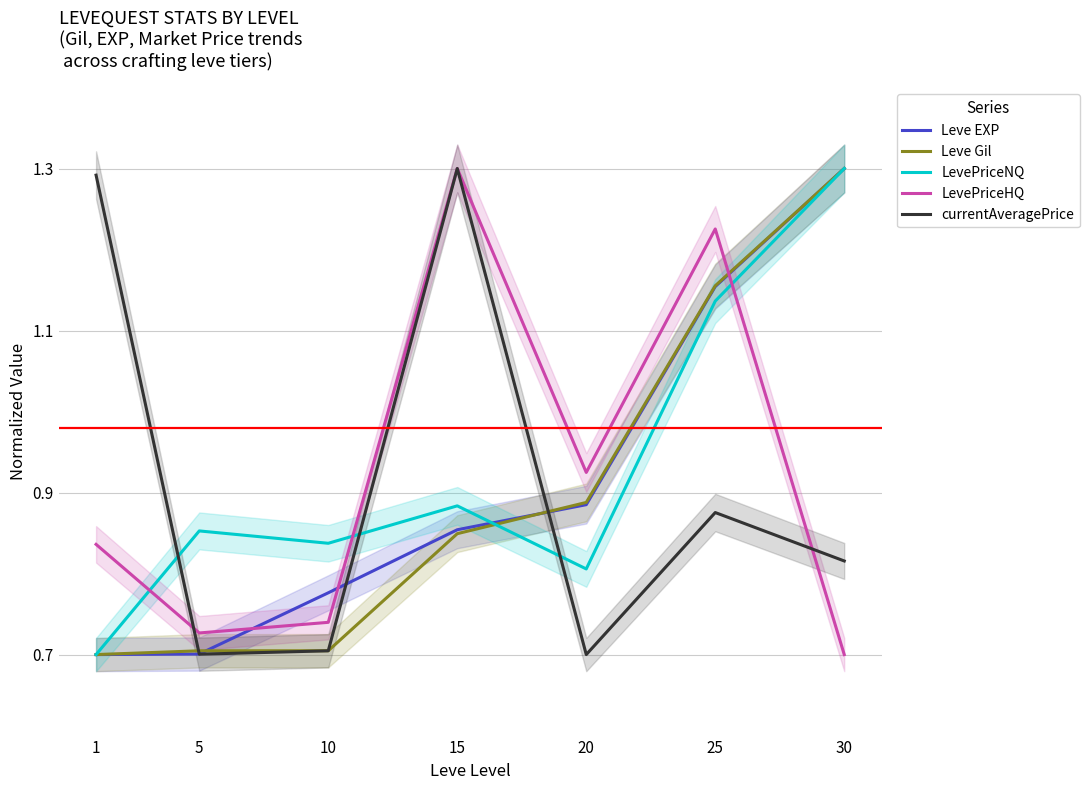

In LevePriceHQ, how many points are lower than both neighbors (excluding endpoints)?

2